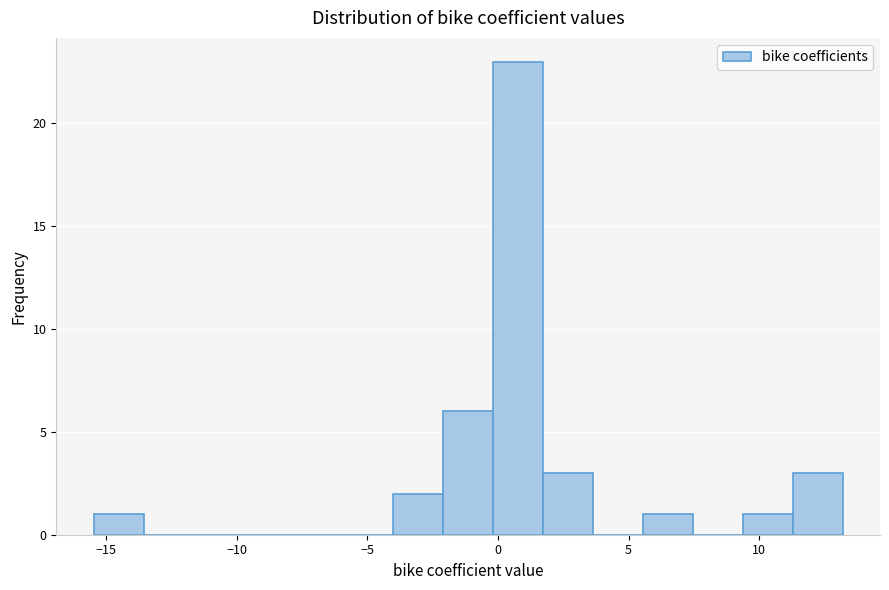

Read against the x-axis, roughly where is the centre of the tallest bar?

1.0